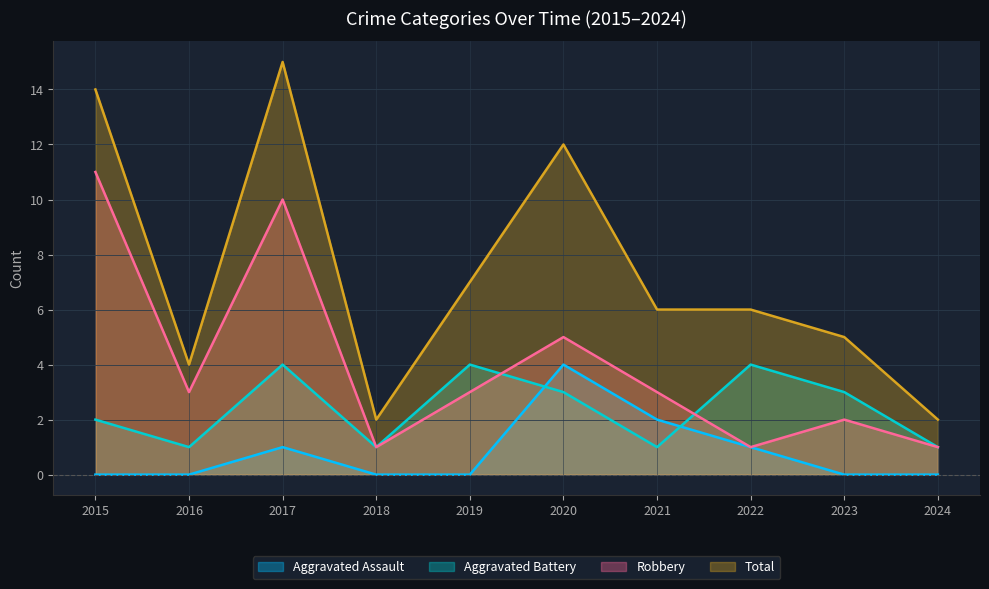

Where does the Robbery series first go above 3?

2015